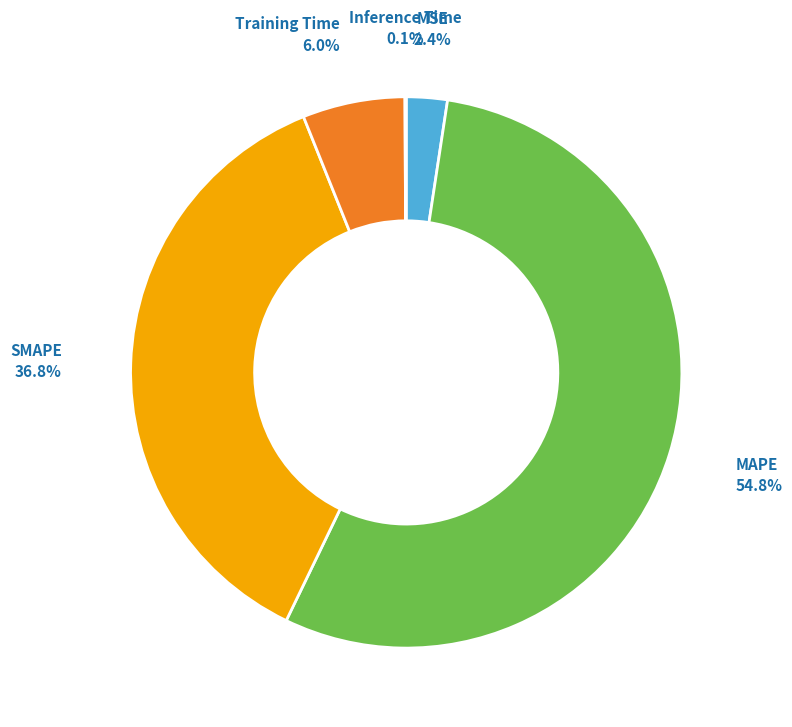

Does any single category account for the majority?

Yes